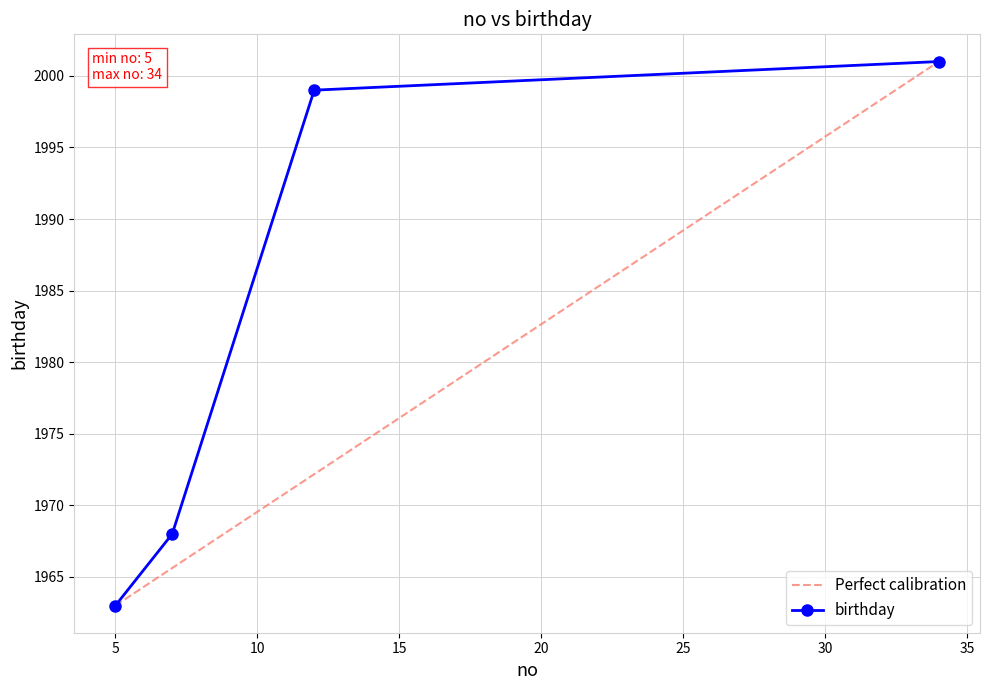

What is the value of the 2nd point from the left?

1968